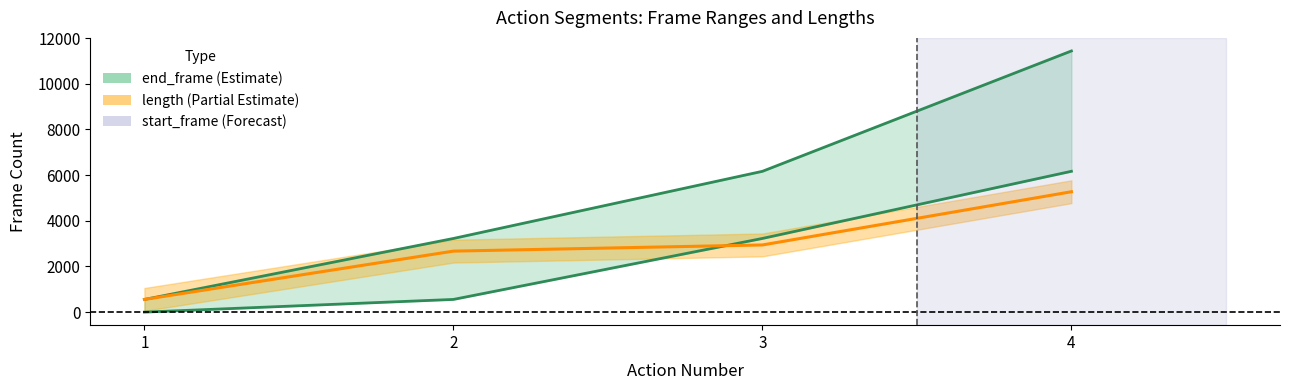

Rank the series at 1 from highest to lowest value.

length, end_frame, start_frame